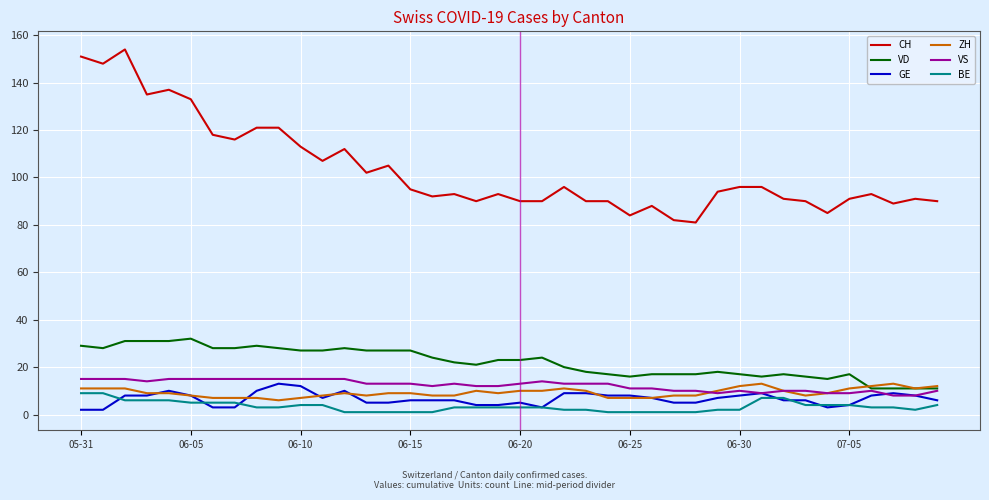

True or false: BE and VS intersect in this chart.

False